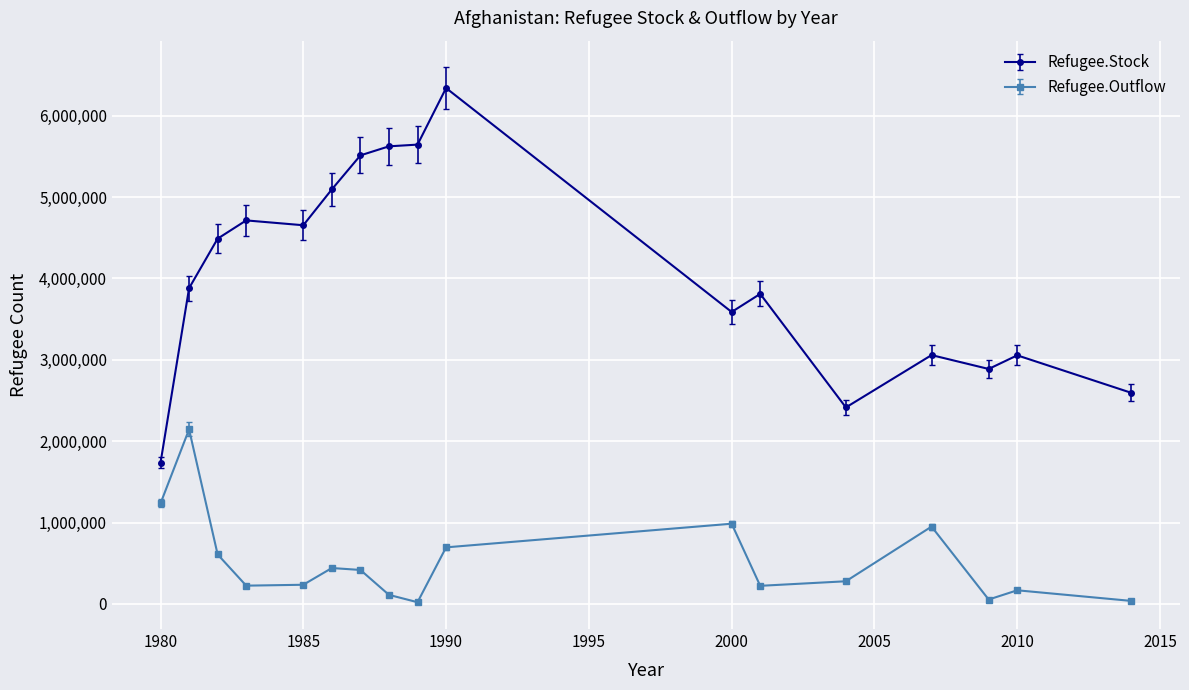

What is the difference between the maximum and minimum values in the Refugee.Stock series?

4604174